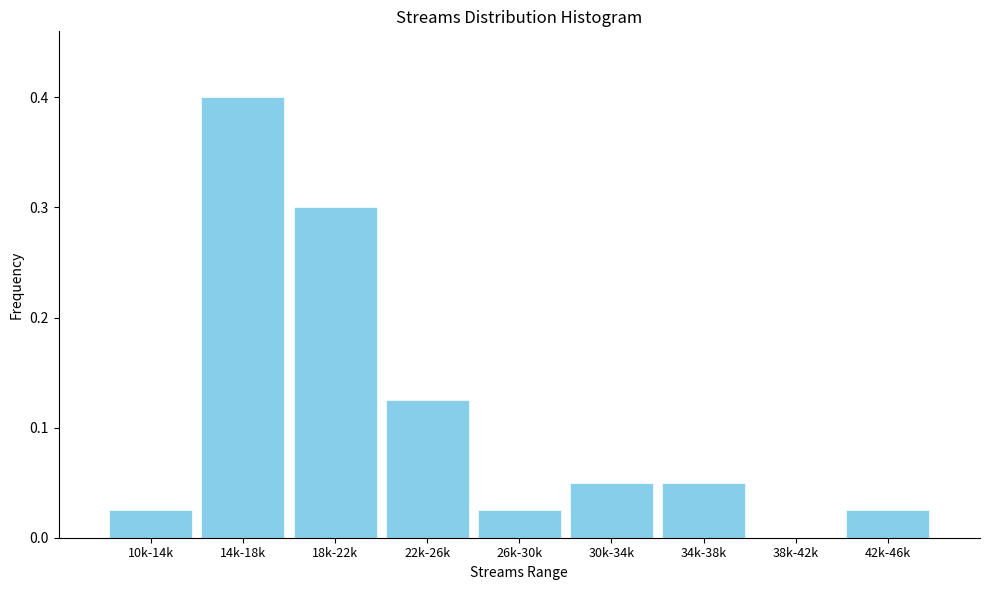

Between 22k-26k and 18k-22k, which is larger?

18k-22k